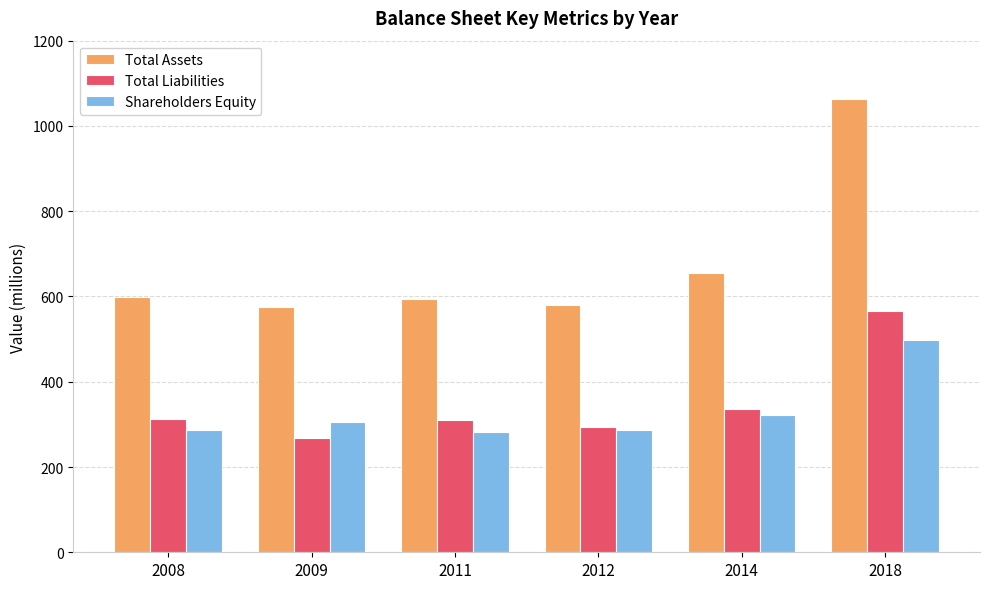

What is the lowest value of the Shareholders Equity series?

283